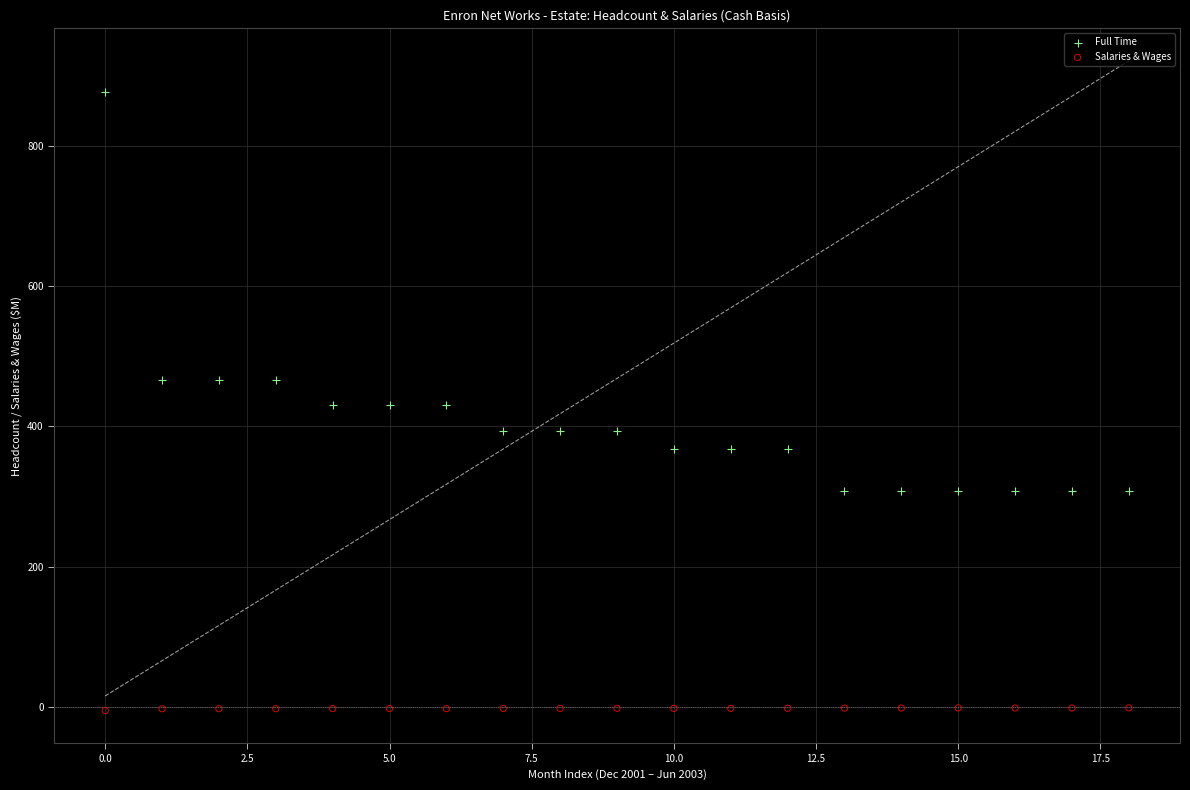

Which series has the widest spread of Y values?

Full Time